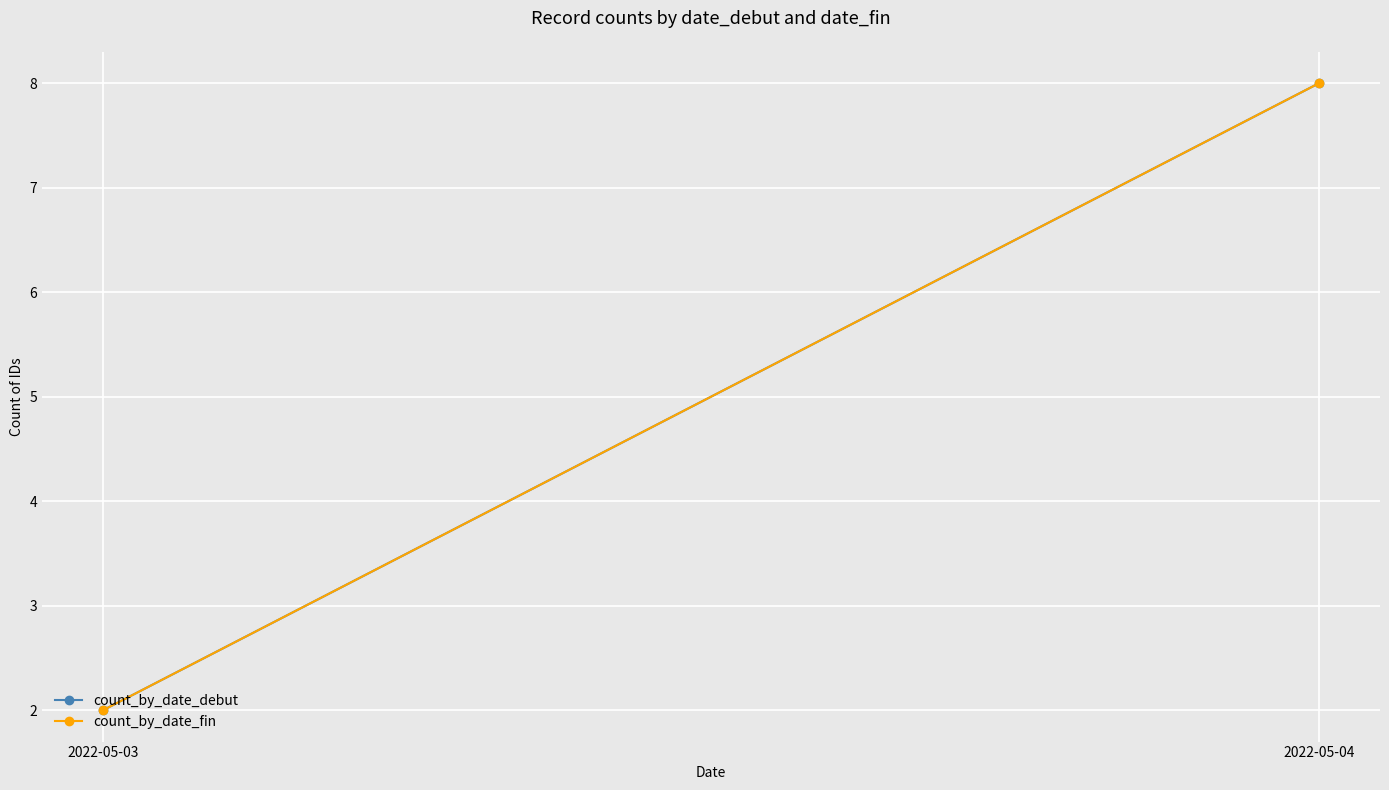

Is the value of count_by_date_fin at 2022-05-03 greater than the value of count_by_date_debut at 2022-05-03?

No